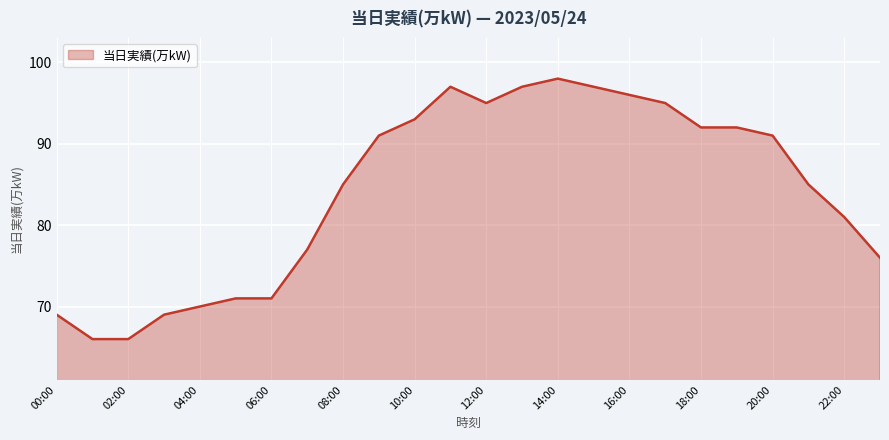

How many lines are shown in the chart?

1